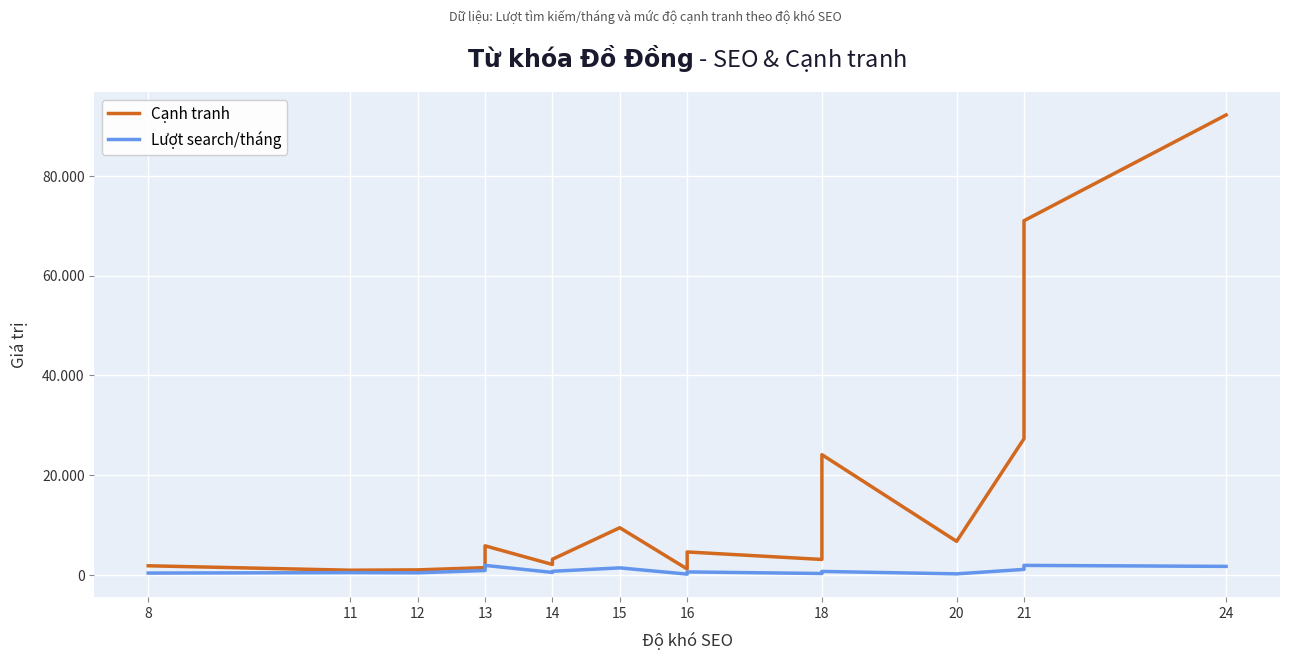

How many categories are shown in the chart?

17